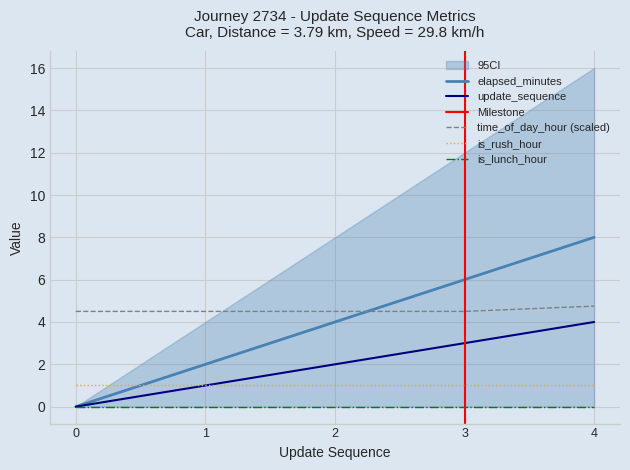

Is the value of update_sequence at 3 greater than the value of is_rush_hour at 0?

Yes